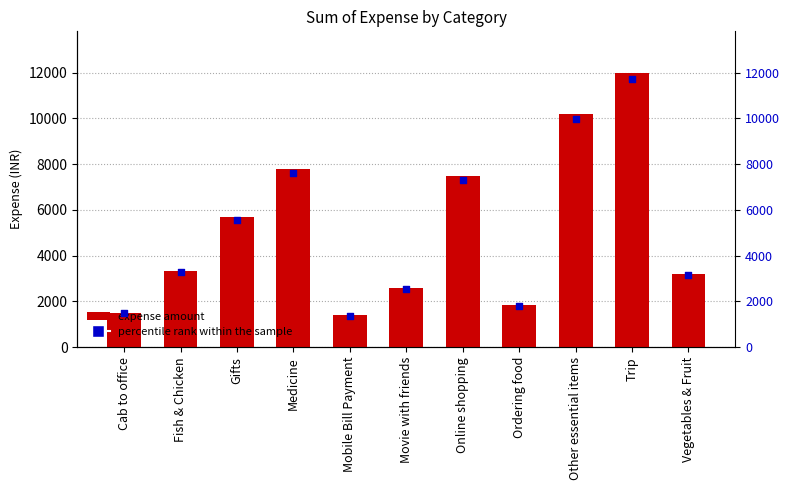

What is the total value across all series at Movie with friends?

5113.8